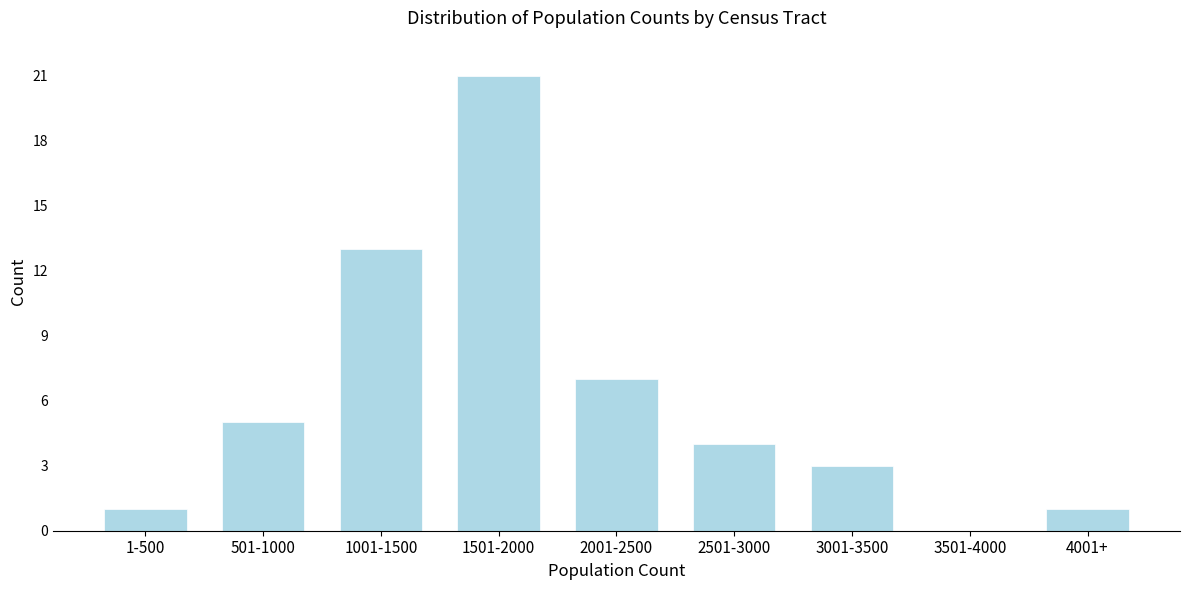

Reading right to left, list all the values displayed in this chart.

4001+=1	3501-4000=0	3001-3500=3	2501-3000=4	2001-2500=7	1501-2000=21	1001-1500=13	501-1000=5	1-500=1